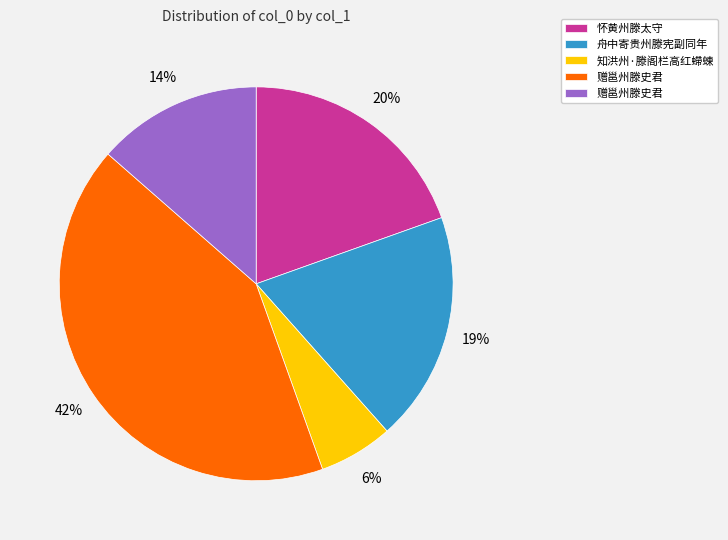

Is there a majority slice in this chart?

No